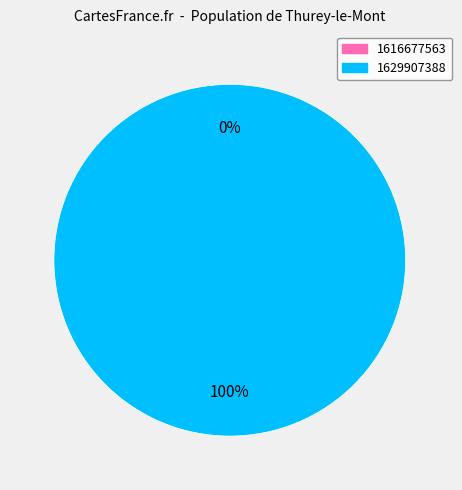

To the nearest percent, what is the combined percentage of 1616677563 and 1629907388?

100%